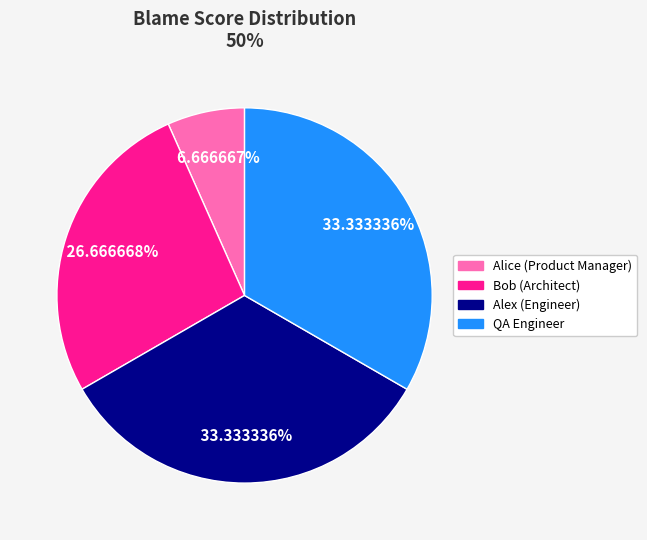

Does Alex (Engineer) account for over 50% of the chart?

No